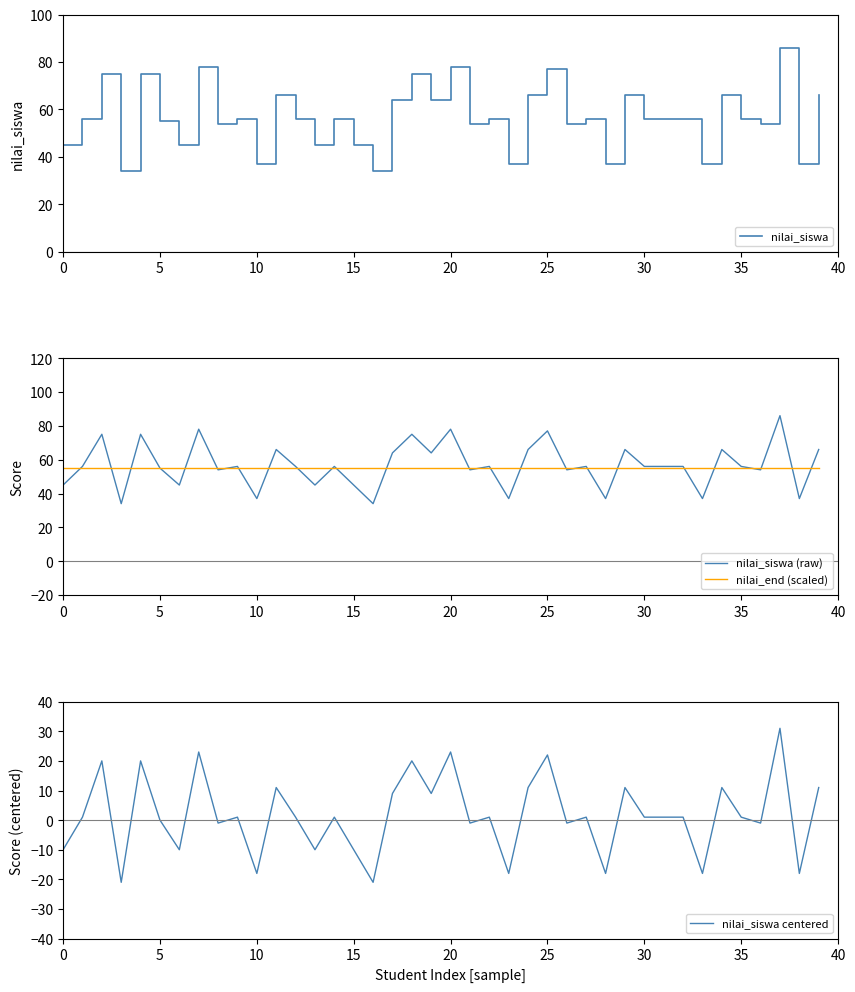

How many values in the nilai_siswa (raw) series exceed 56?

14